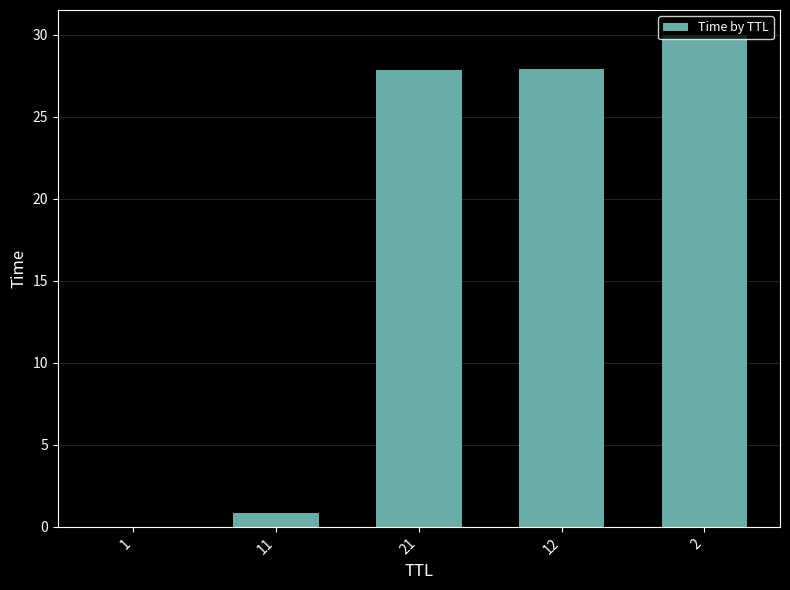

Which has a higher value, 1 or 11?

11